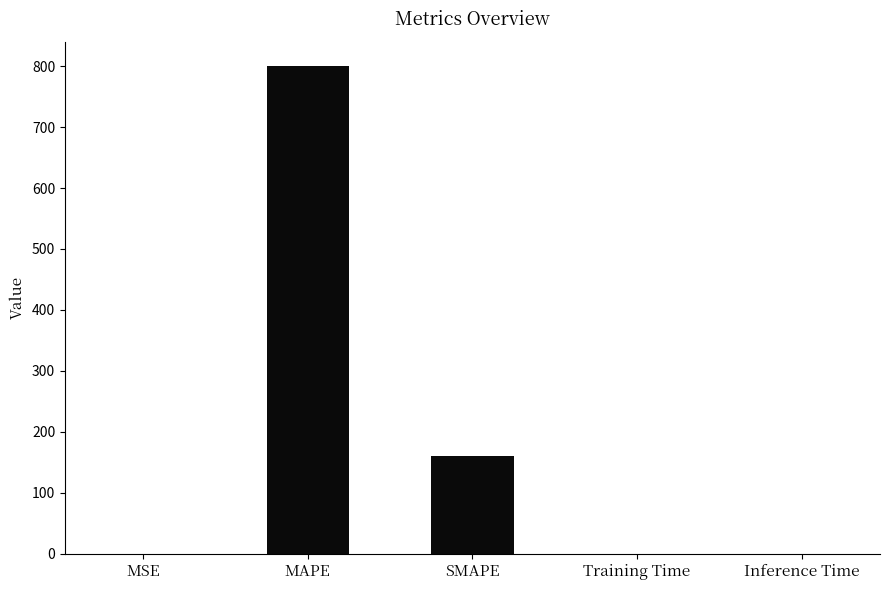

What is the greatest value displayed?

799.8